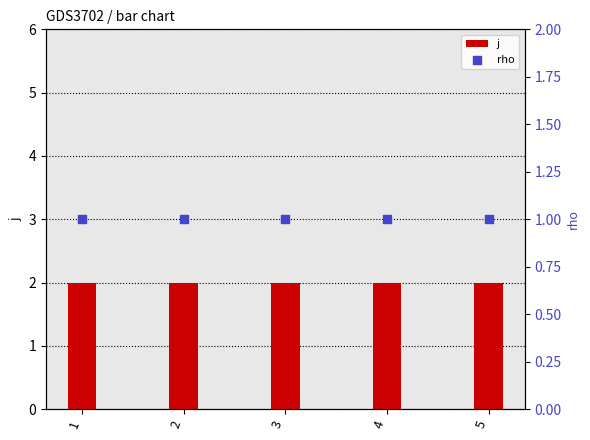

At which category is the sum across all series the highest?

1